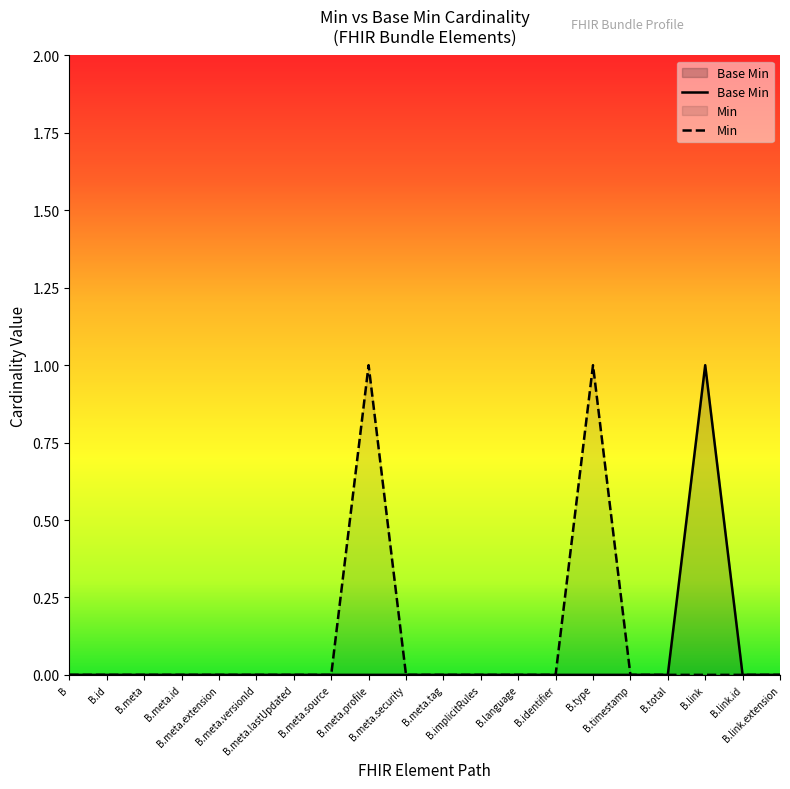

The value at B.link.extension is -1. True or false?

False